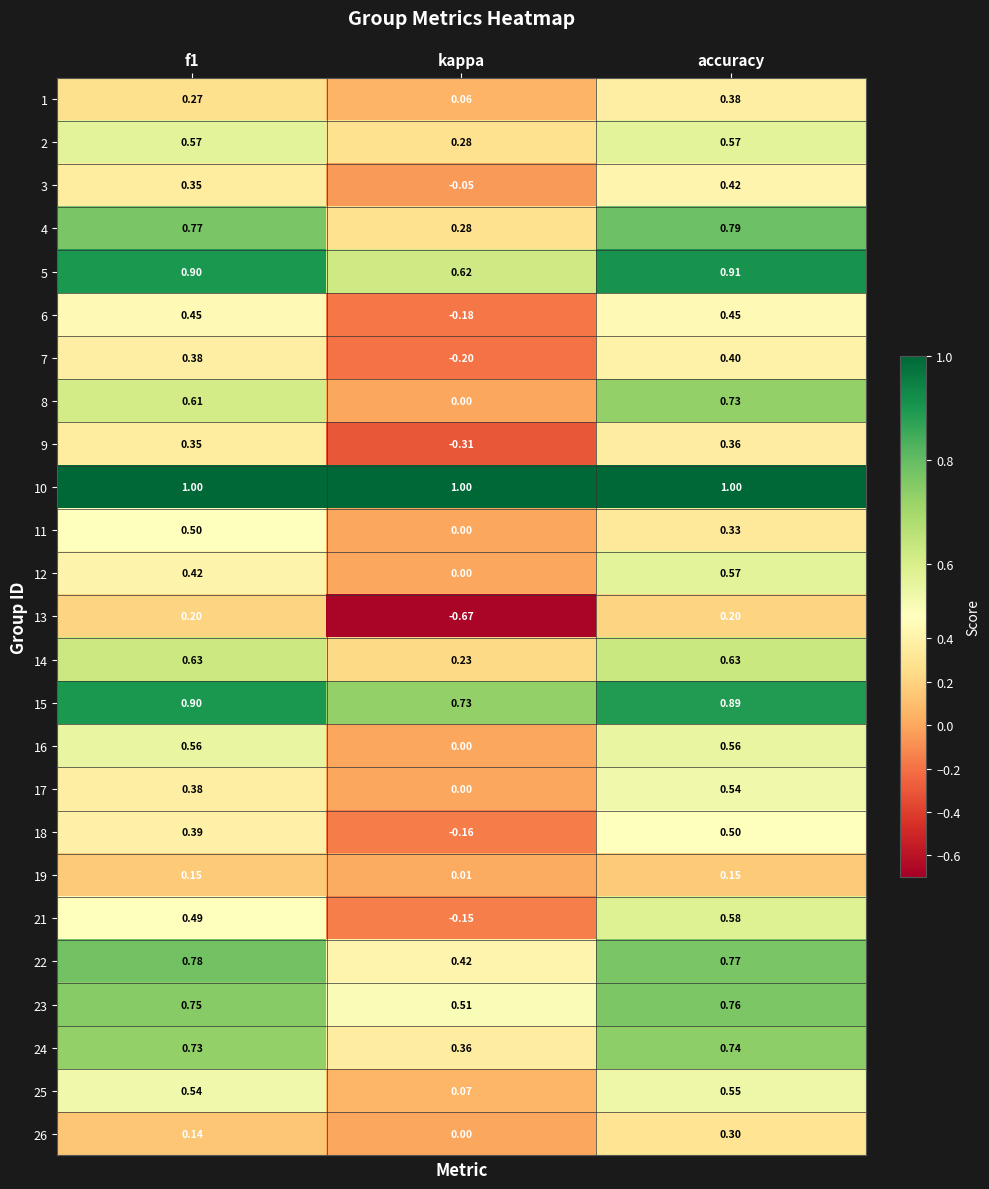

Which category has the highest value in the 23 series?

accuracy